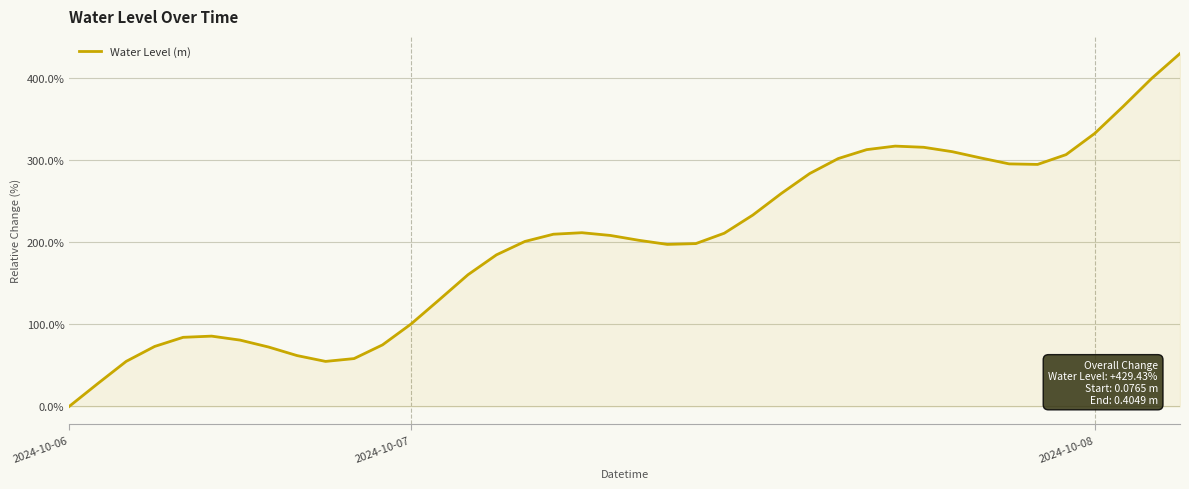

What is the difference between the maximum and minimum values?

429.4